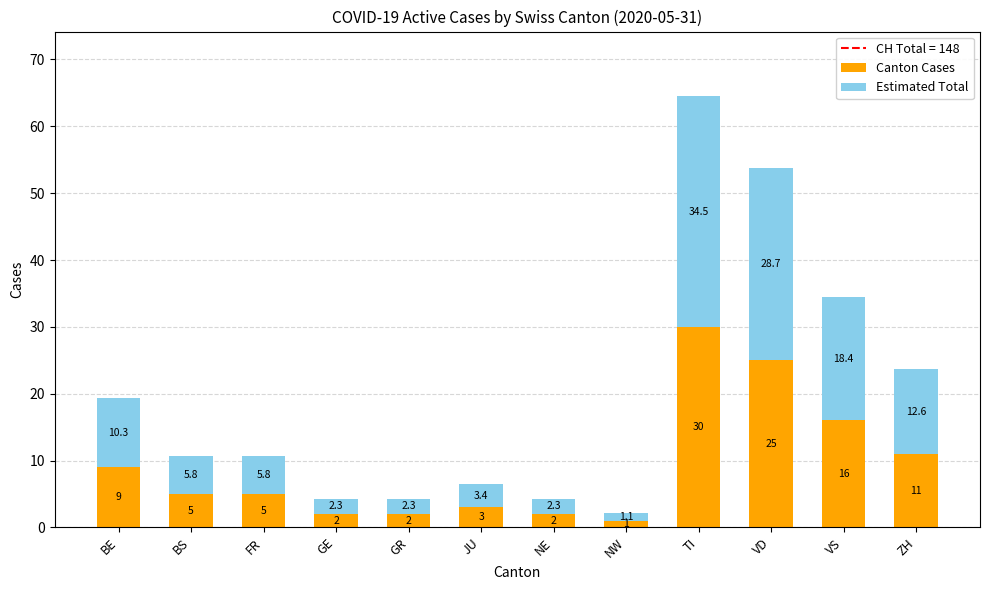

Reading left to right, list the values for the Canton Cases series.

BE=9.0	BS=5.0	FR=5.0	GE=2.0	GR=2.0	JU=3.0	NE=2.0	NW=1.0	TI=30.0	VD=25.0	VS=16.0	ZH=11.0